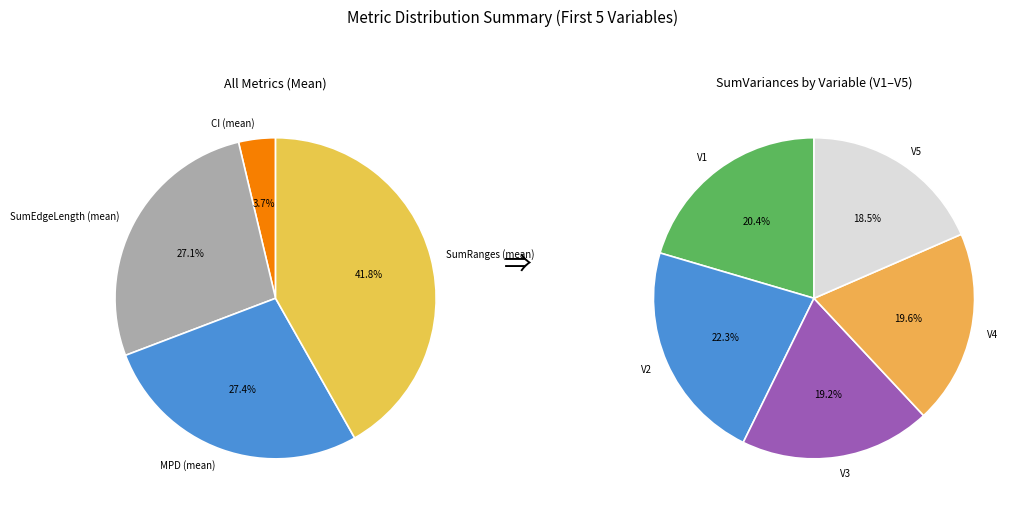

How many slices are in this pie chart?

5